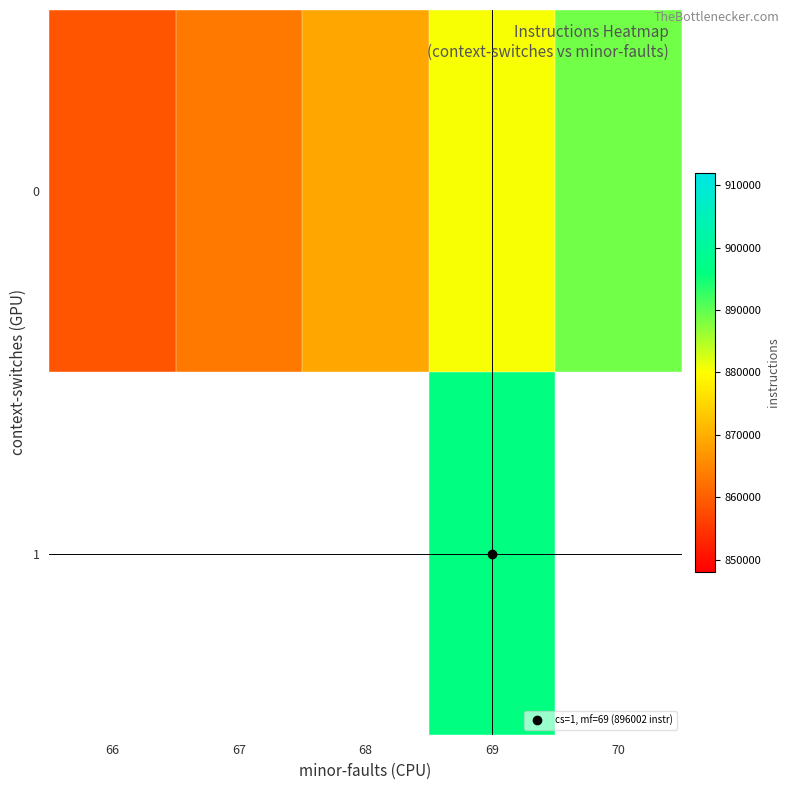

Is the value of 1 at 67 greater than the value of 0 at 69?

No